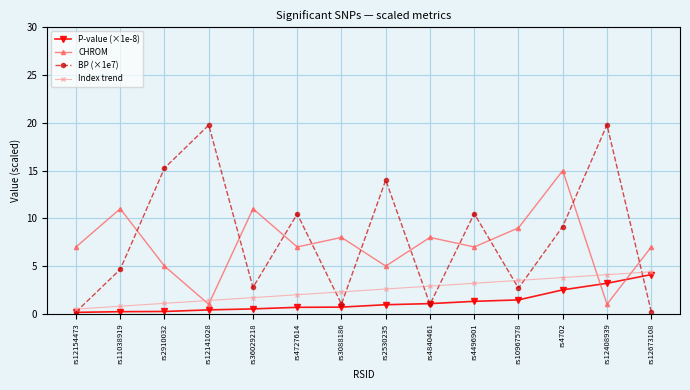

Which series has the widest spread of values?

BP (×1e7)